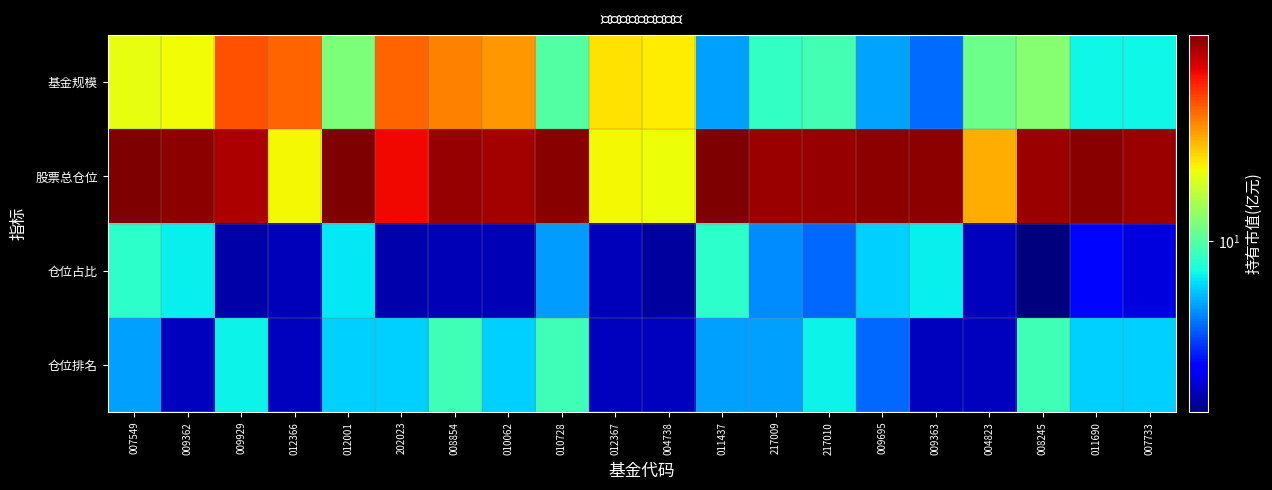

List the series in order of their peak value, highest first.

股票总仓位, 基金规模, 仓位排名, 仓位占比